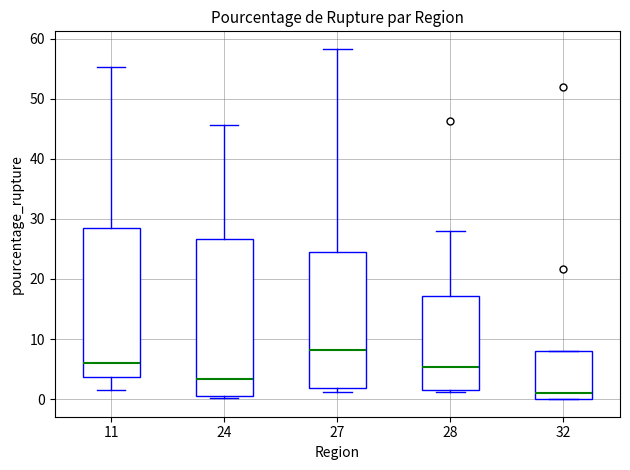

Where does the median line of the box at x = 28 sit on the y-axis? The values are not printed on the chart, so give them approximately, as read against the axis.

5